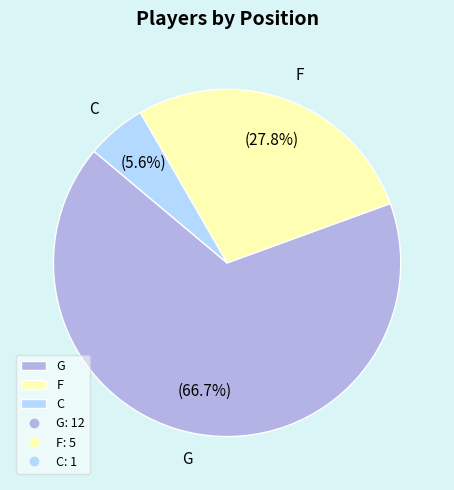

What is the majority slice?

G